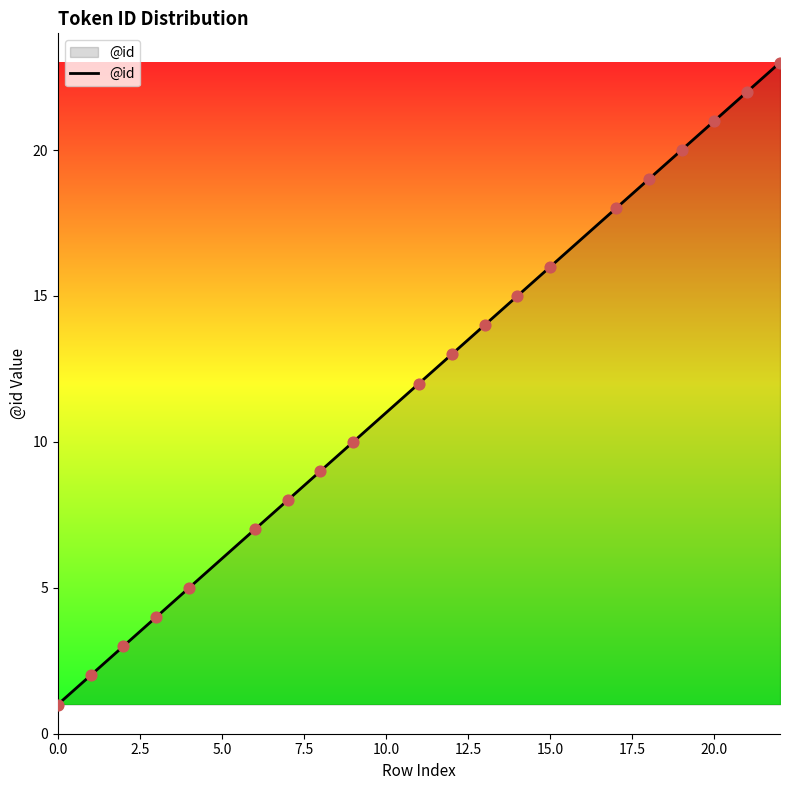

What is the difference between the maximum and minimum values?

22